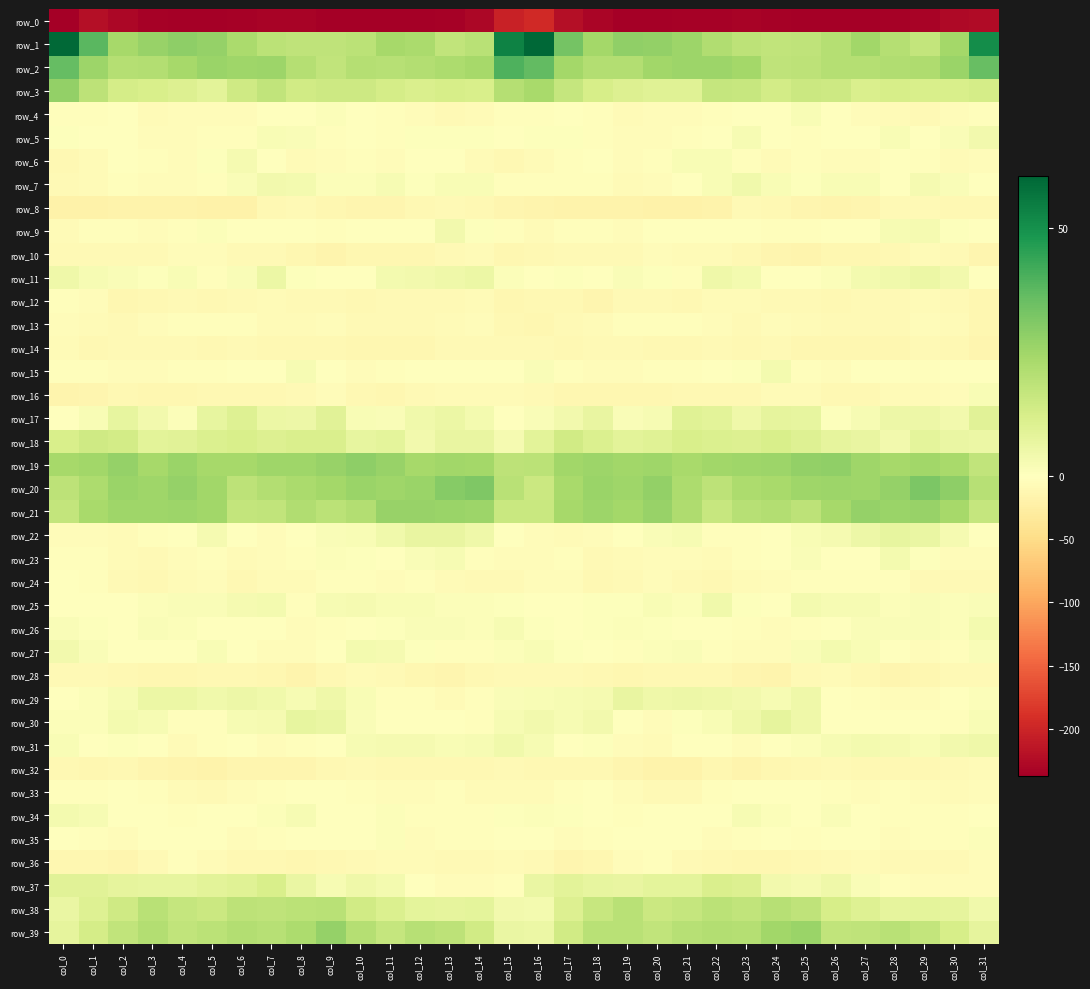

True or false: row_32 has a value of -16.5 at col_4.

True